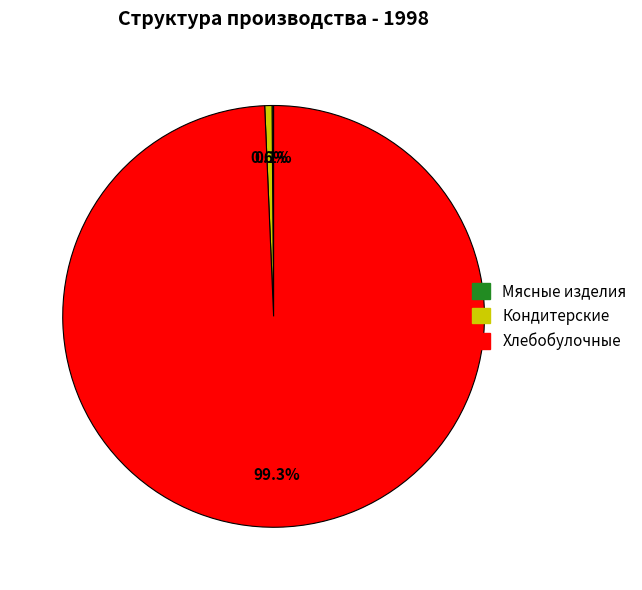

What is the majority slice?

Хлебобулочные